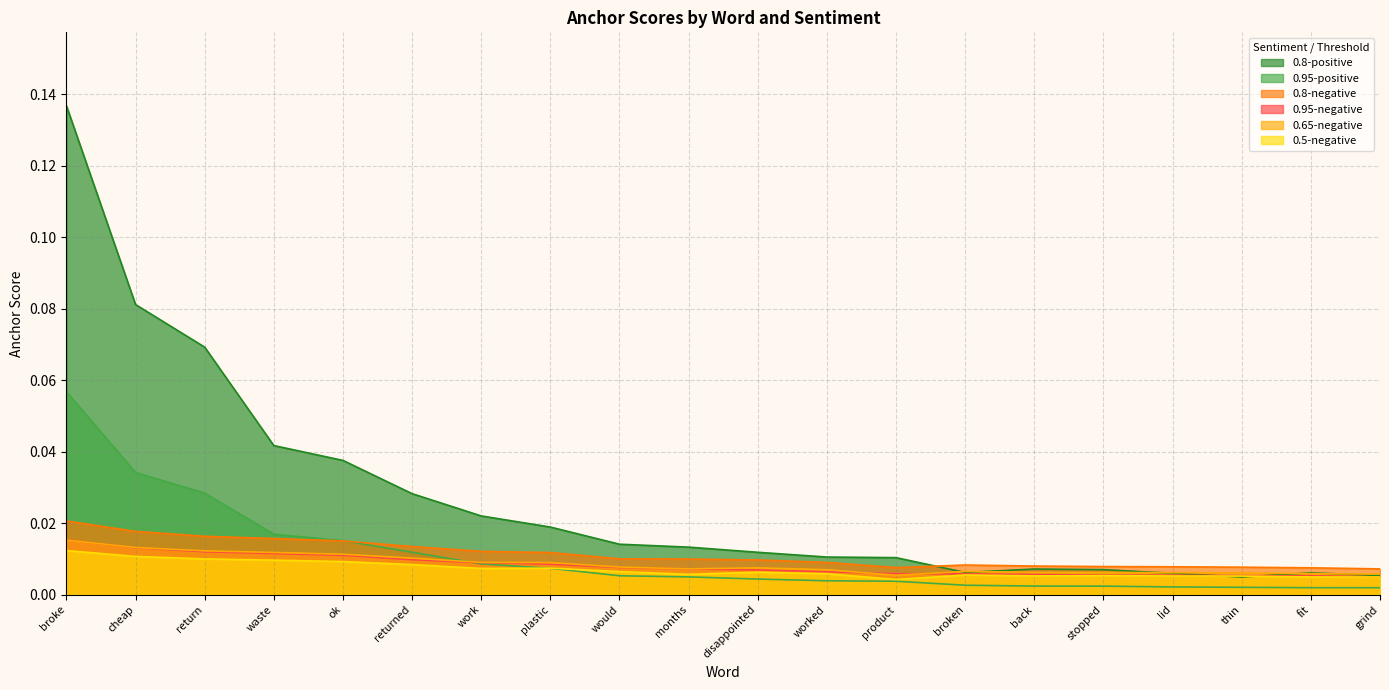

True or false: 0.65-negative and 0.95-positive intersect in this chart.

True